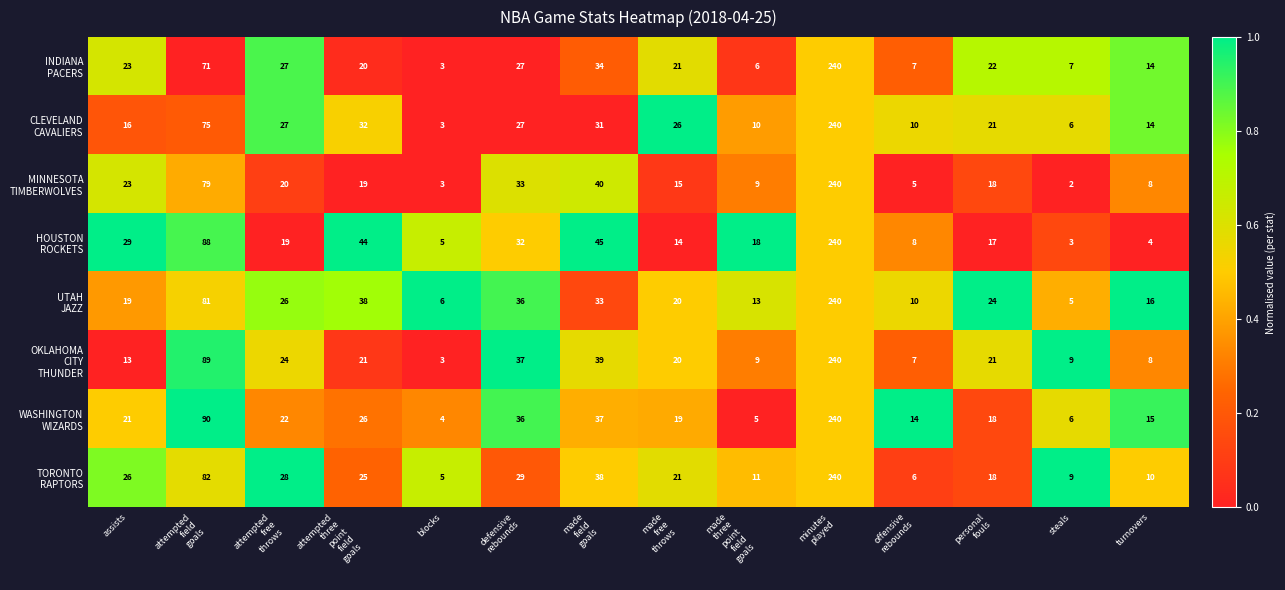

What is the difference between the highest and lowest values at offensive
rebounds?

9